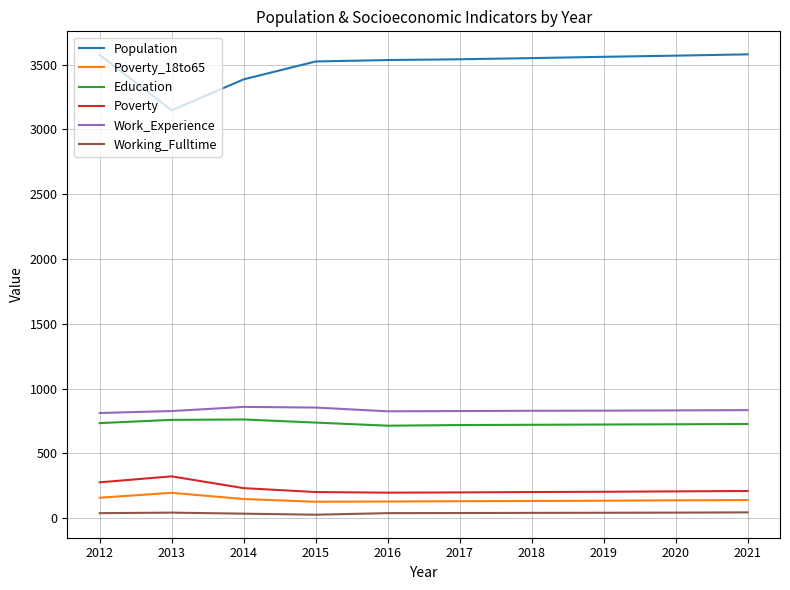

Which series has the largest range (max minus min)?

Population